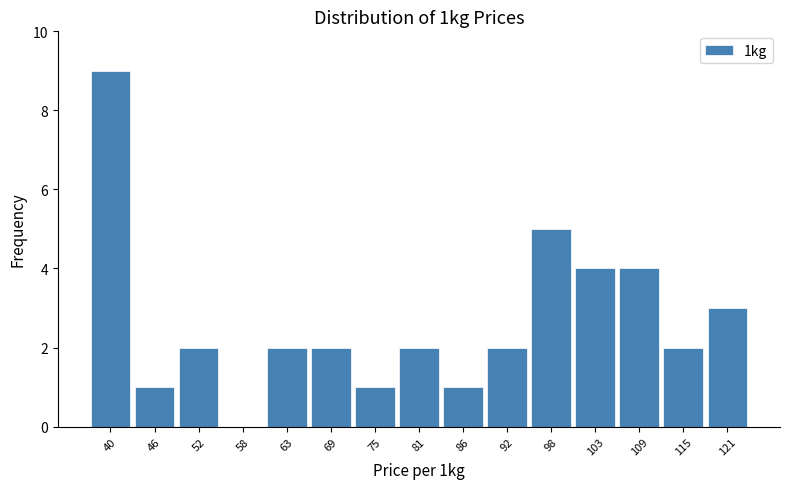

Reading left to right, list every bar in this chart as the range it spans on the x-axis followed by its height. Neither the bar edges nor the heights are printed on the chart, so give them approximately, as read against the axes.

38 to 44: 9
44 to 49: 1
49 to 55: 2
55 to 61: 0
61 to 67: 2
67 to 72: 2
72 to 78: 1
78 to 84: 2
84 to 90: 1
90 to 95: 2
95 to 101: 5
101 to 107: 4
107 to 113: 4
113 to 118: 2
118 to 124: 3